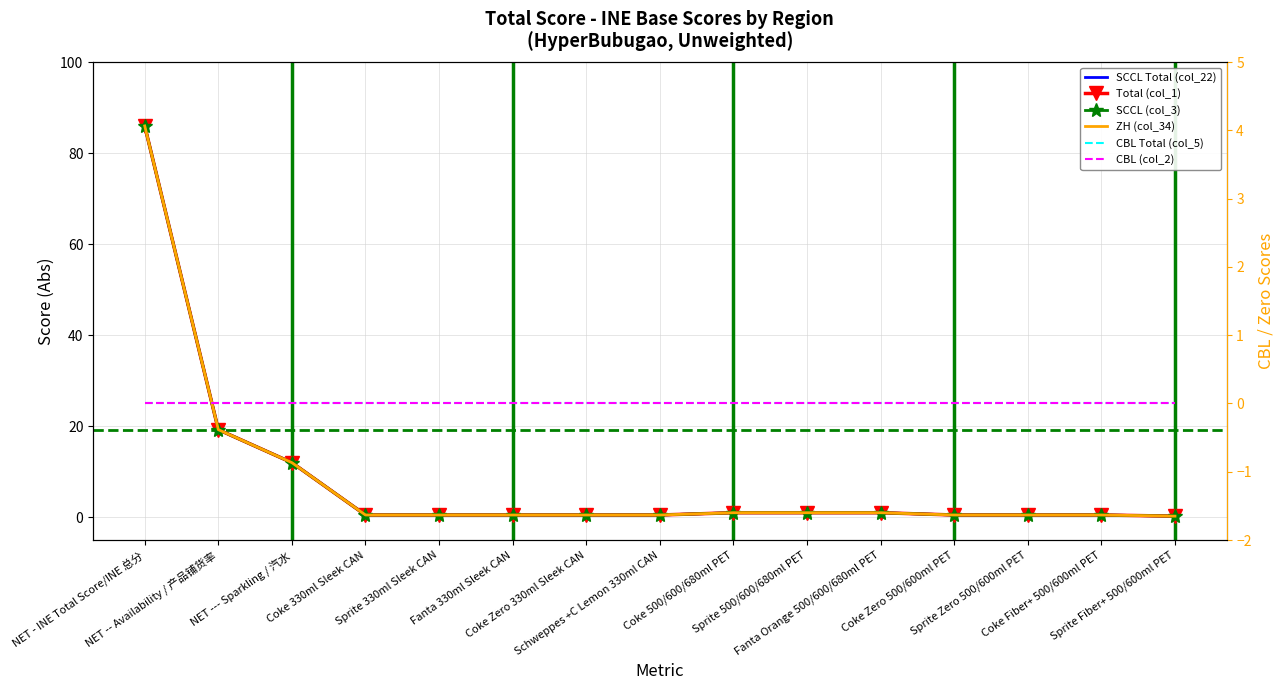

Is it true that Total (col_1) equals 0.5 at Sprite 330ml Sleek CAN?

True